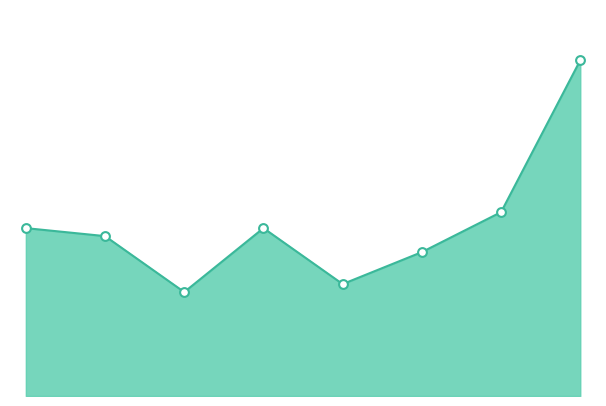

Is this an area chart (filled region under the line)?

Yes